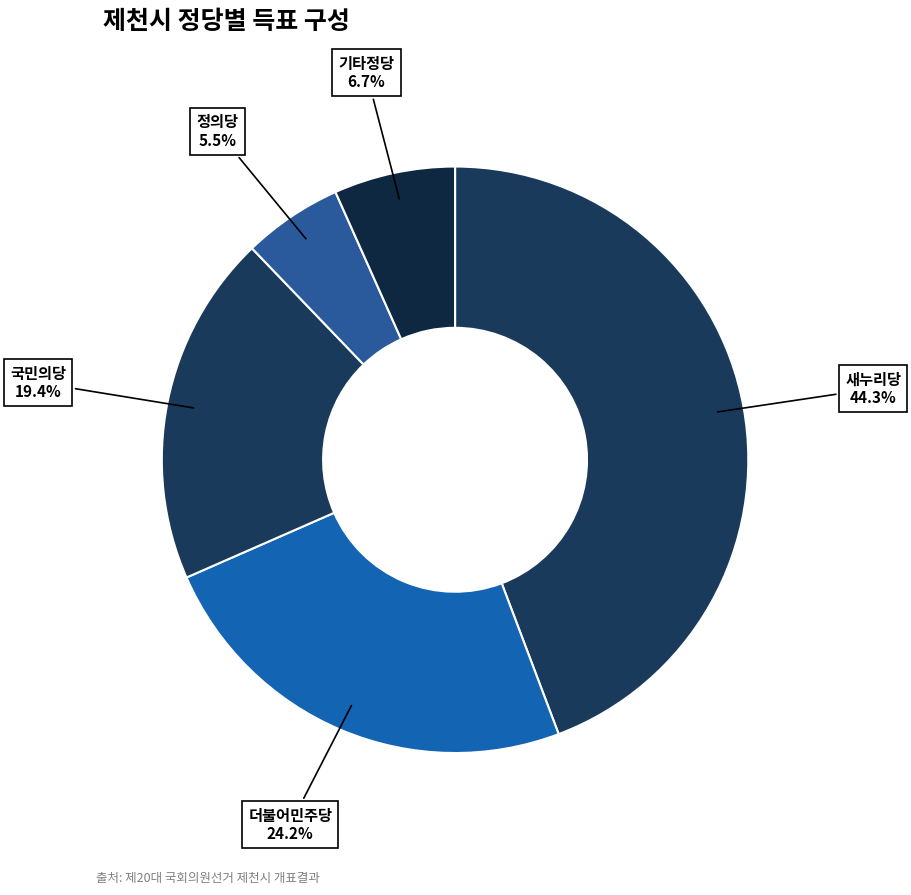

Does 국민의당 represent more than half of the total?

No